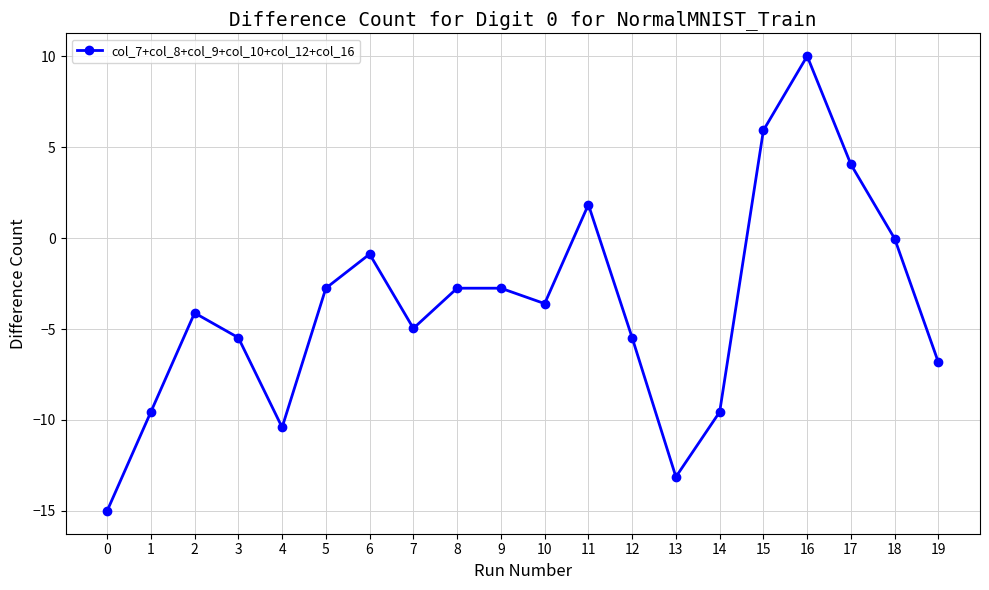

At which category does the data reach its first local peak?

2